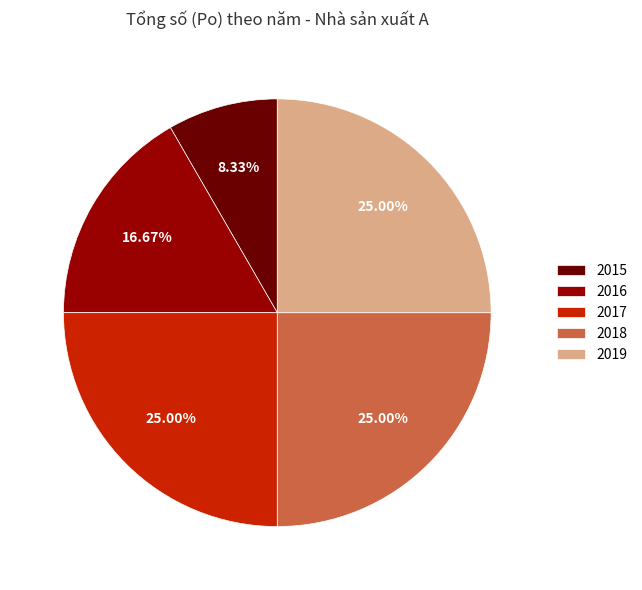

True or false: 2018 accounts for 30% of the total.

False